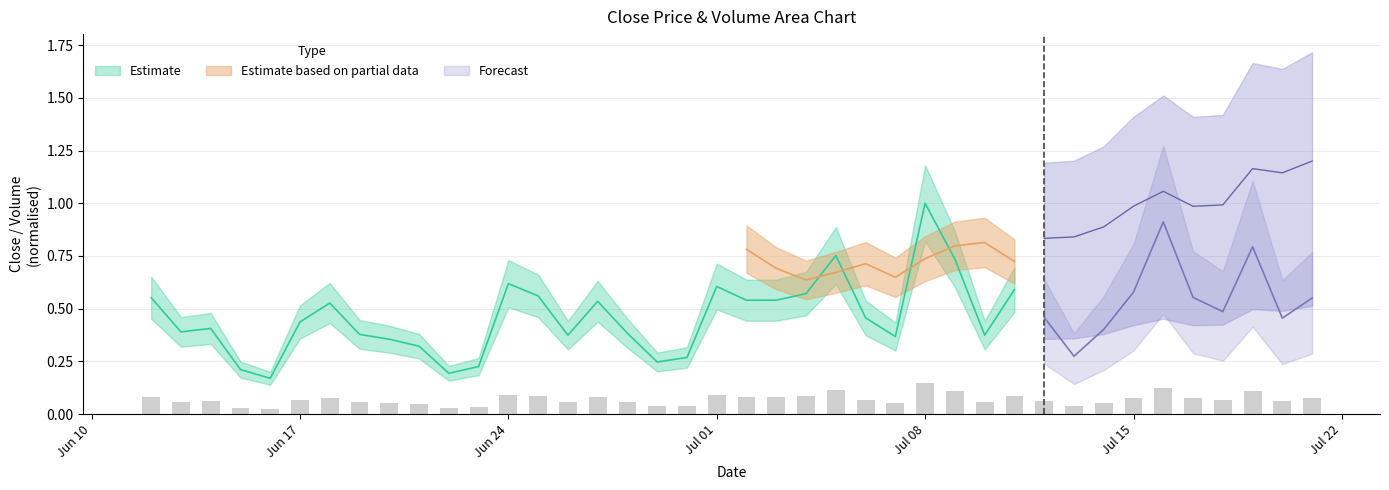

Does the chart contain any negative values?

No